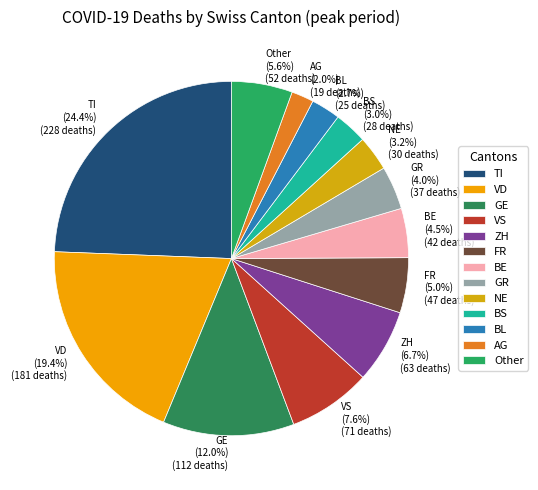

How many segments does this pie chart have?

13